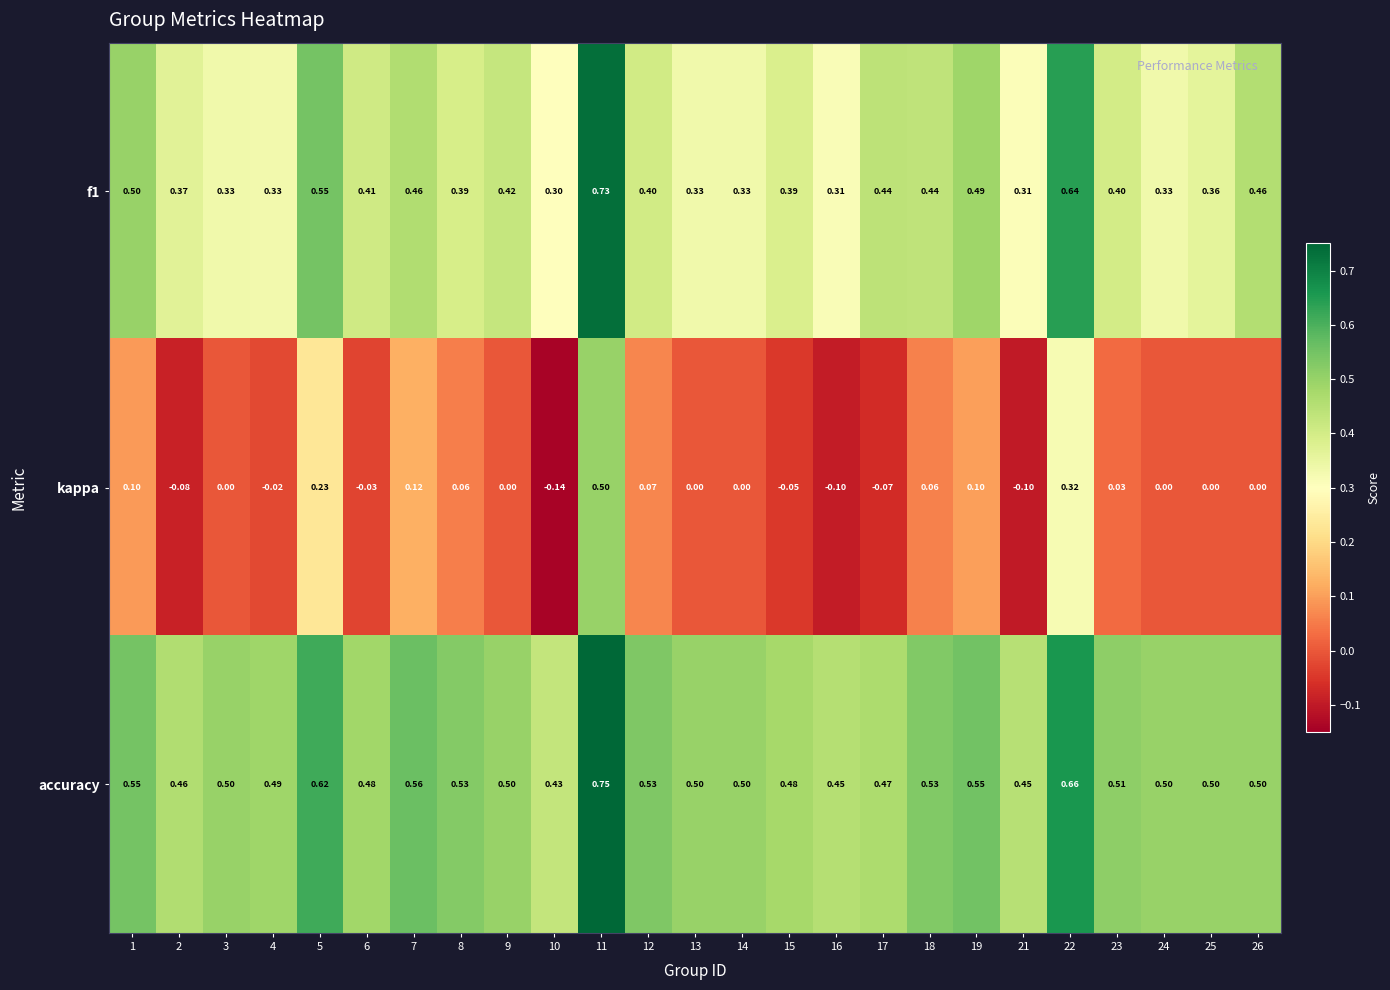

Between 2 and 11, which series saw the biggest shift?

kappa